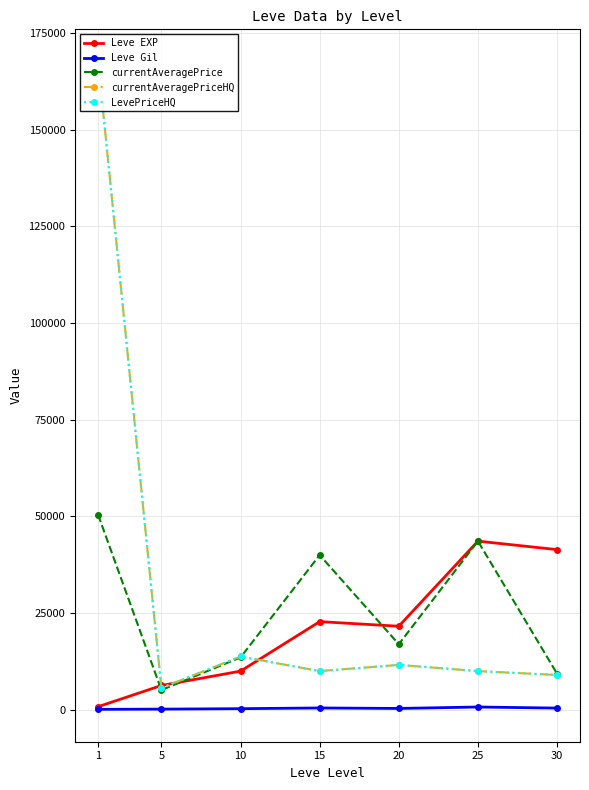

How many data points in LevePriceHQ are above 10000?

3